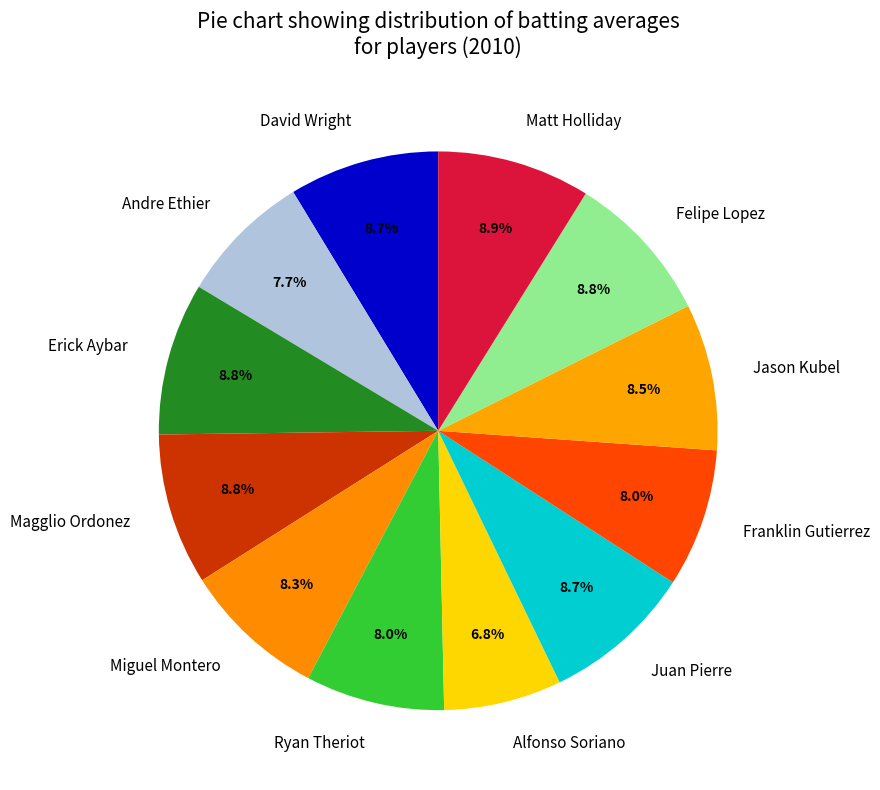

To the nearest percent, what is the combined percentage of Franklin Gutierrez and Erick Aybar?

17%